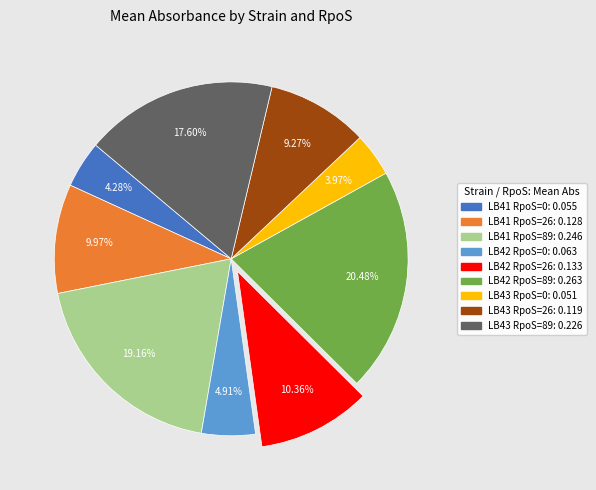

To the nearest percent, what is the difference between the LB42 RpoS=26 and LB43 RpoS=89 slice percentages?

7%